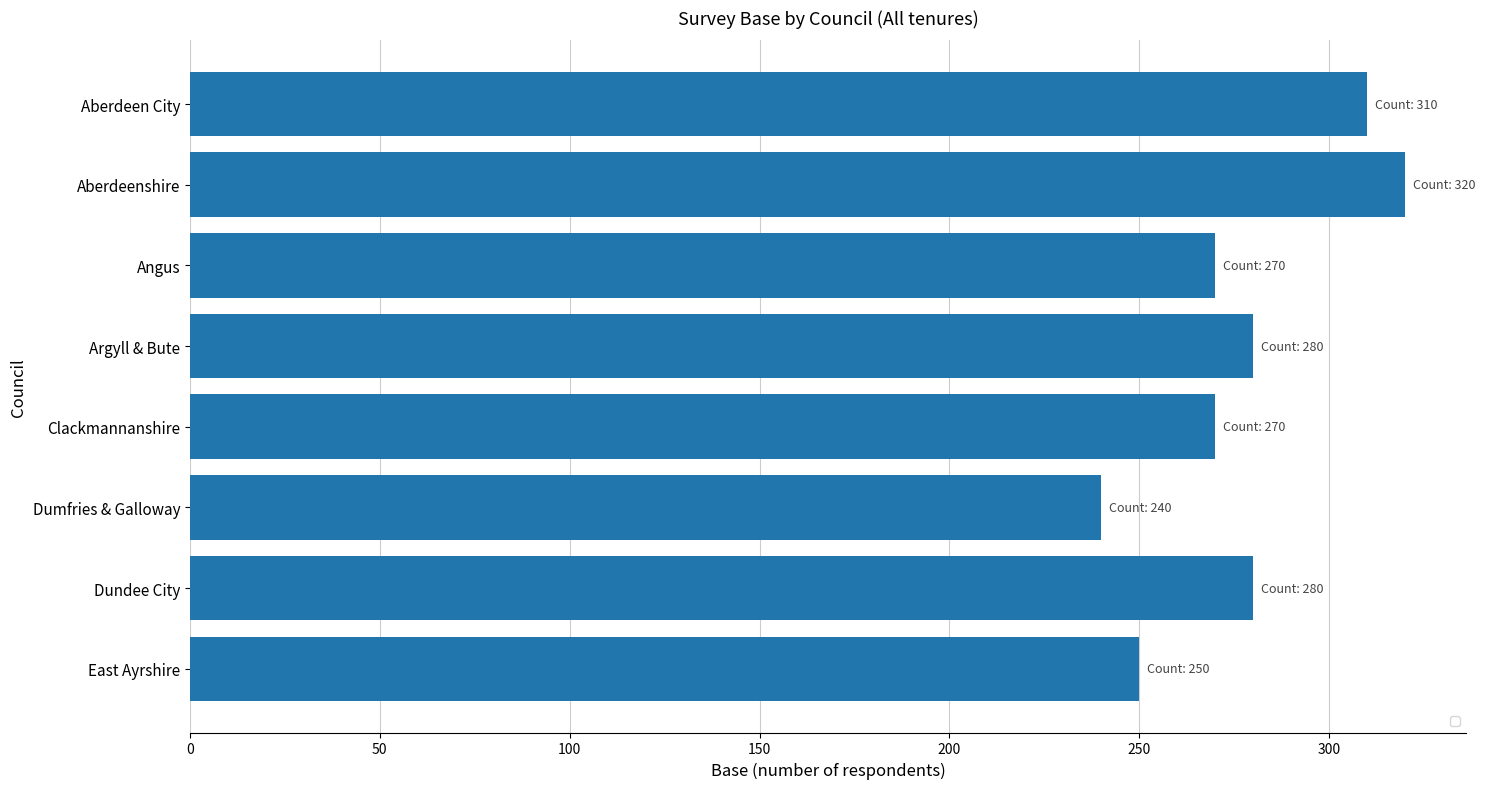

Reading bottom to top, what are all the values shown in this chart?

East Ayrshire=250	Dundee City=280	Dumfries & Galloway=240	Clackmannanshire=270	Argyll & Bute=280	Angus=270	Aberdeenshire=320	Aberdeen City=310